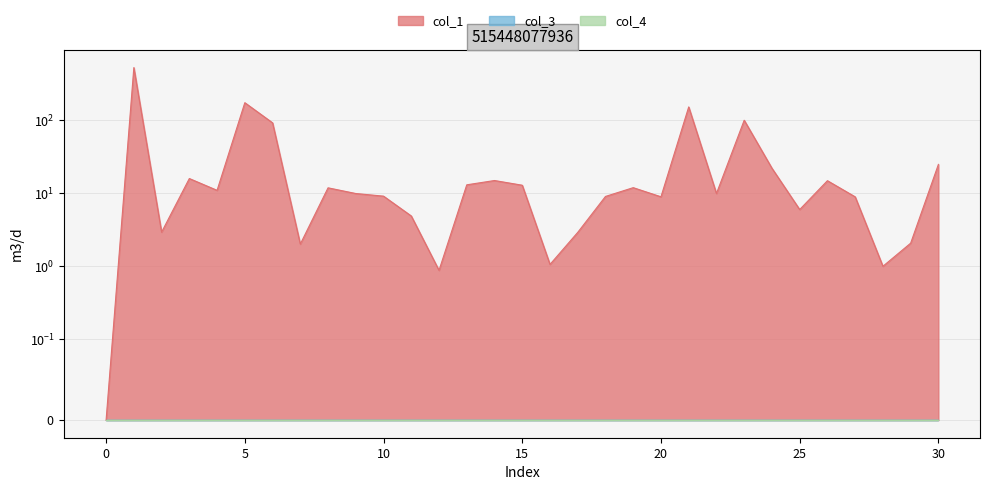

Which series has the largest total across all categories?

col_1_line